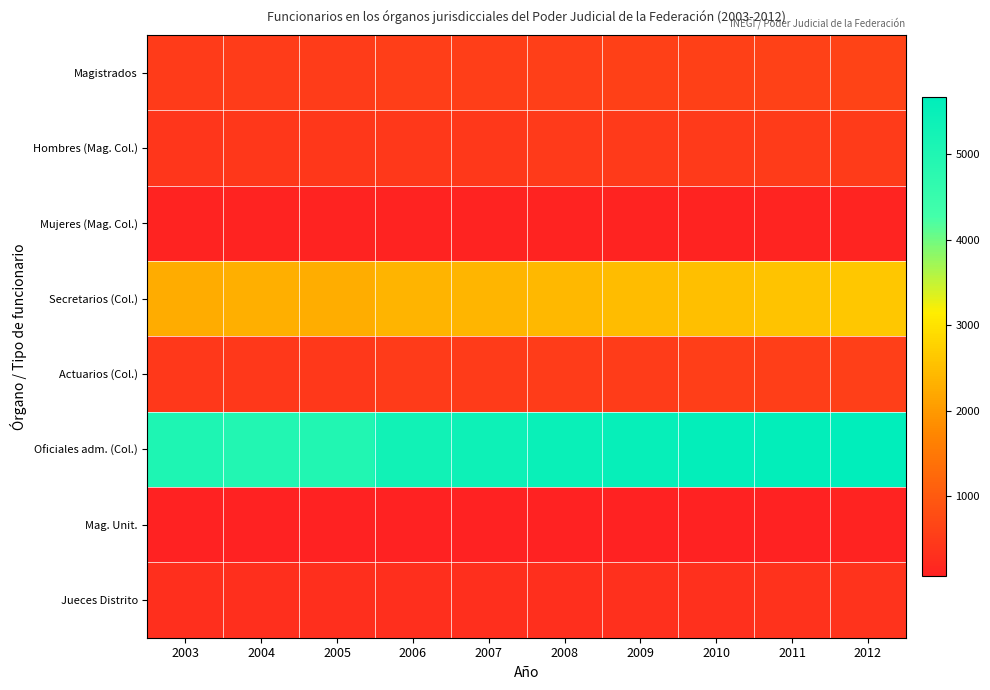

Rank the series by their maximum value, from highest to lowest.

Oficiales adm. (Col.), Secretarios (Col.), Magistrados, Actuarios (Col.), Hombres (Mag. Col.), Jueces Distrito, Mujeres (Mag. Col.), Mag. Unit.